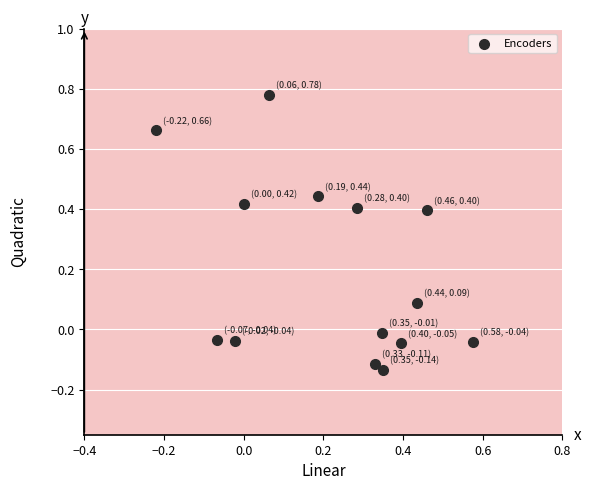

What is the range of Y values (max minus min)?

0.9